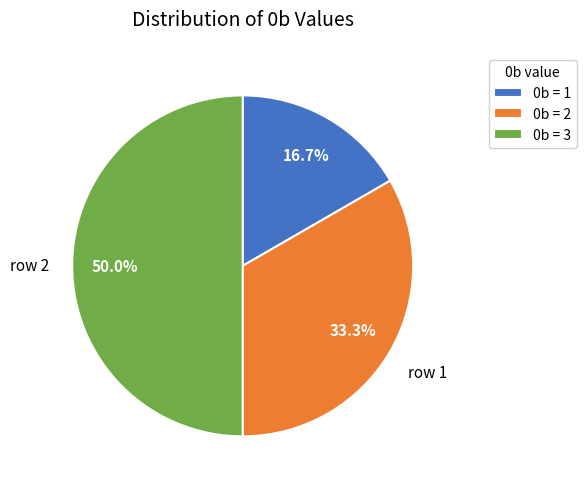

What is the total percentage of 0b = 1 and 0b = 3?

66.7%